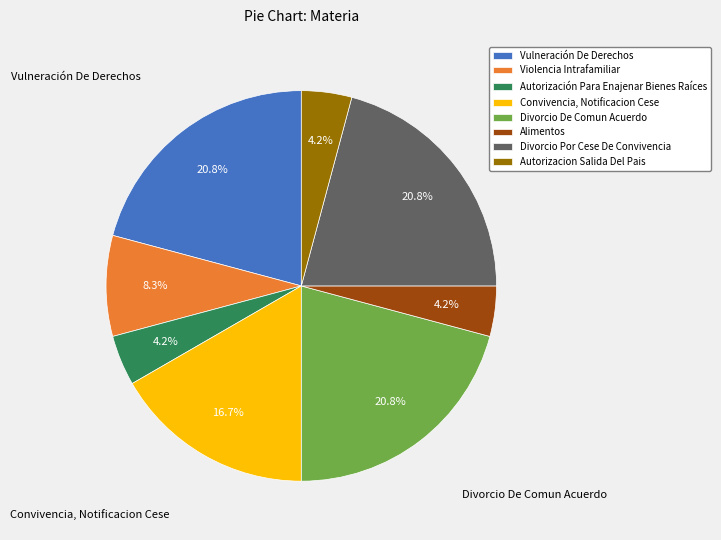

Count the number of slices in the pie.

8